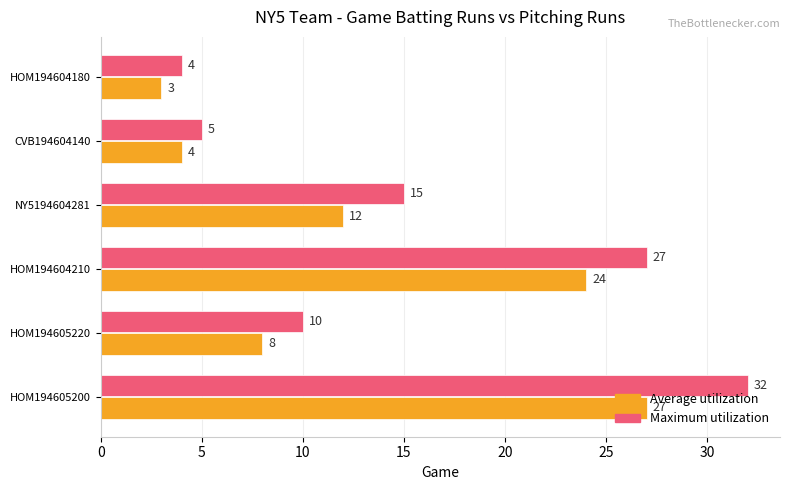

List the labels in order of Maximum utilization value, smallest first.

HOM194604180, CVB194604140, HOM194605220, NY5194604281, HOM194604210, HOM194605200